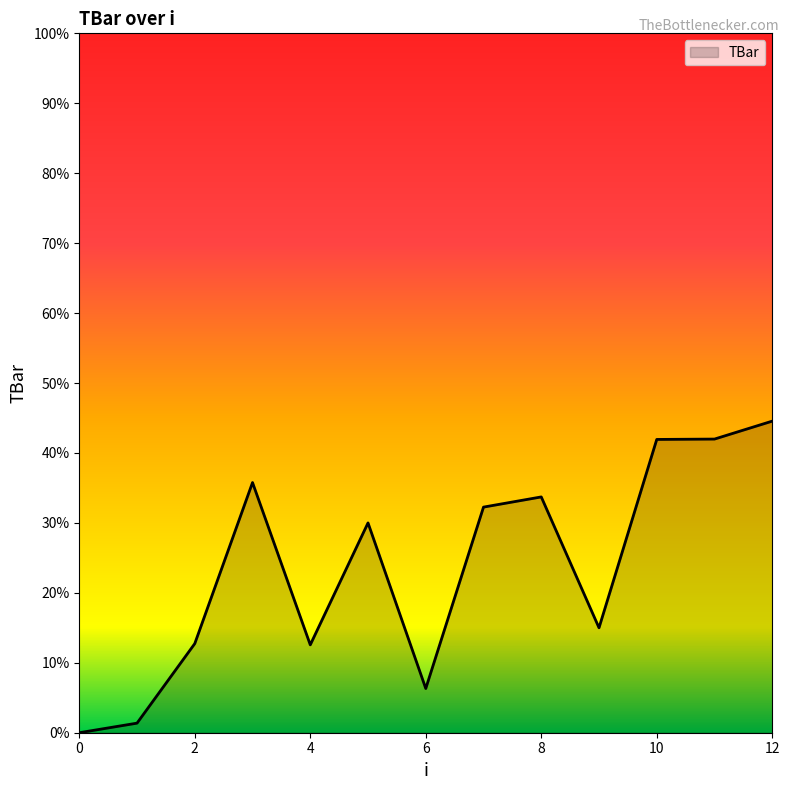

What is the difference between the maximum and minimum values?

44.6